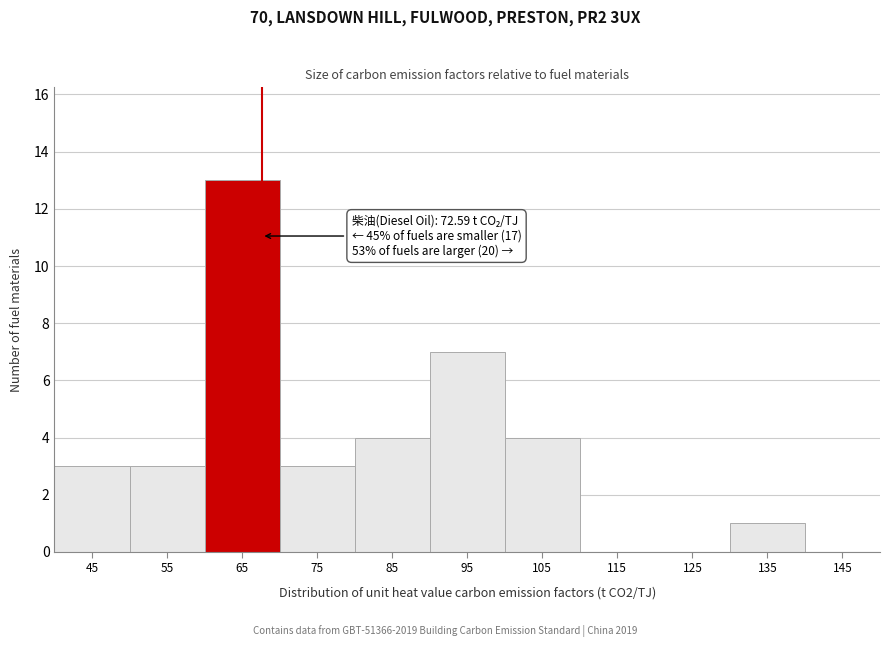

Reading left to right, what are all the values shown in this chart?

45=3	55=3	65=13	75=3	85=4	95=7	105=4	115=0	125=0	135=1	145=0